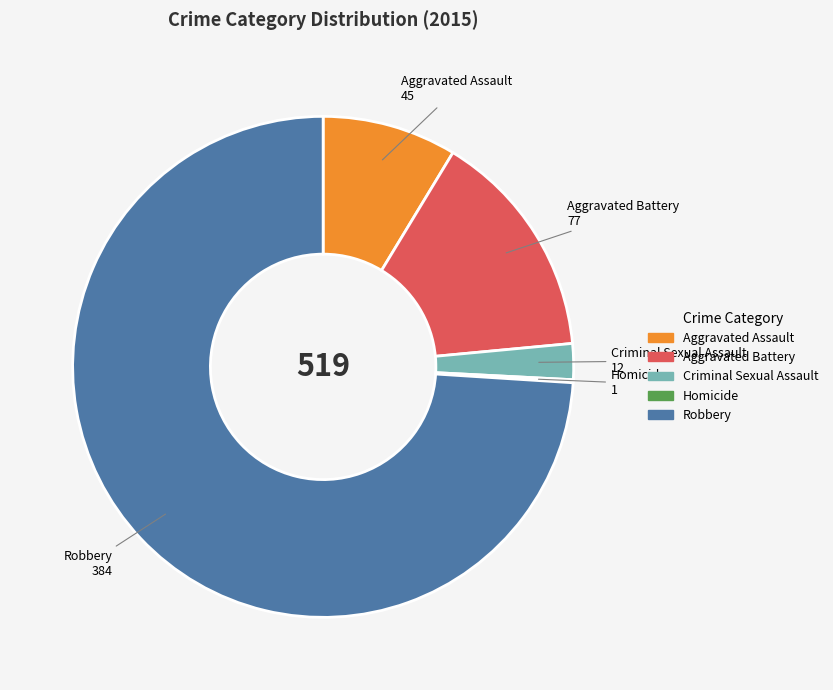

Do Aggravated Assault and Robbery together represent more than half of the pie?

Yes